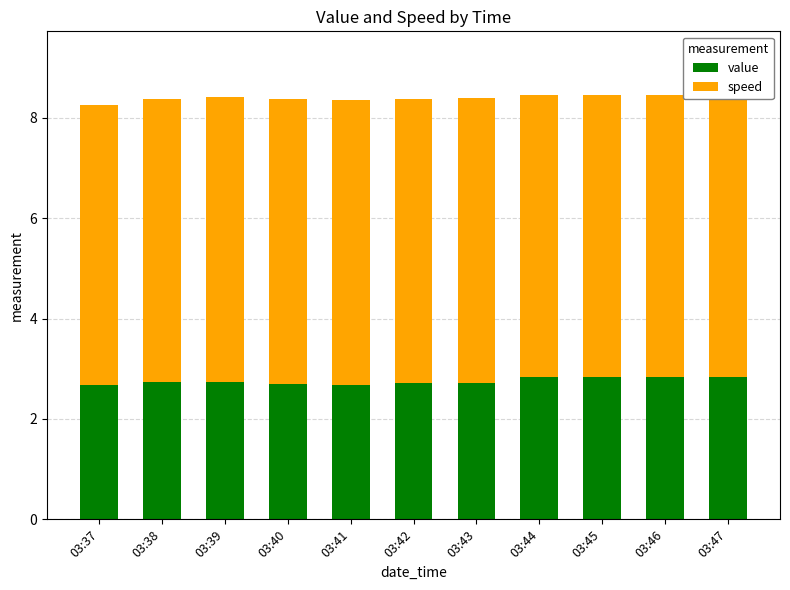

What is the difference between the maximum and second lowest values in the value series?

0.2